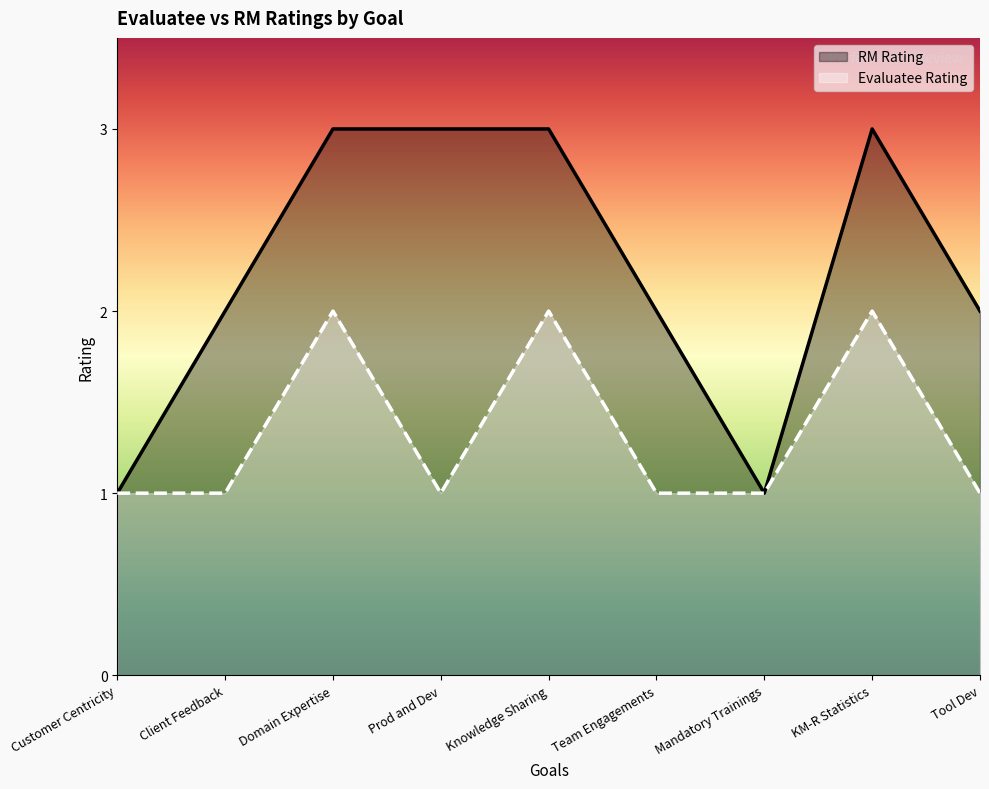

The value of RM Rating at Knowledge Sharing is 3. True or false?

True